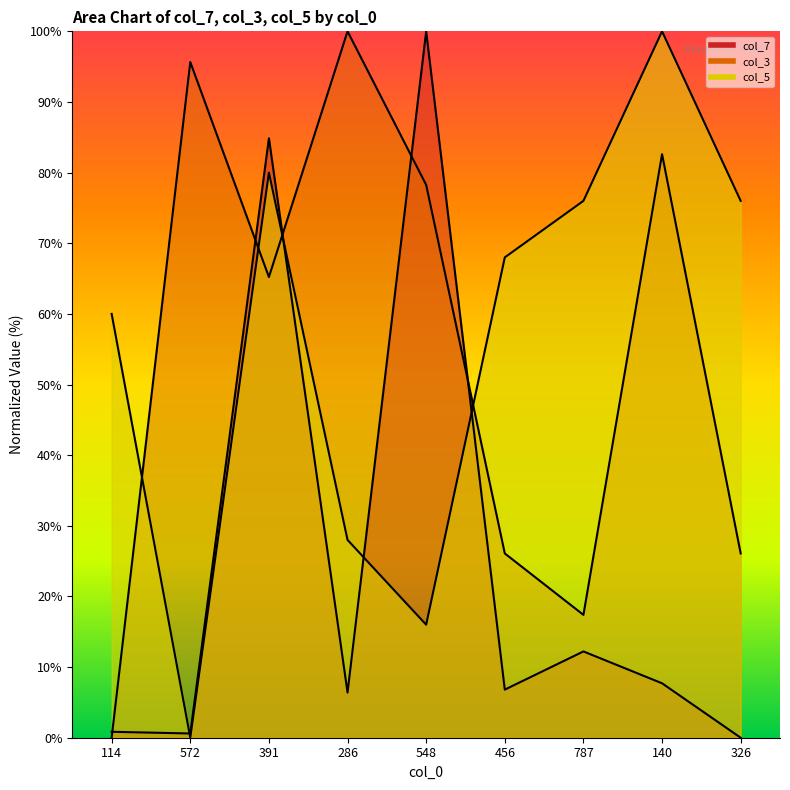

Which series changed the most between 572 and 391?

col_7